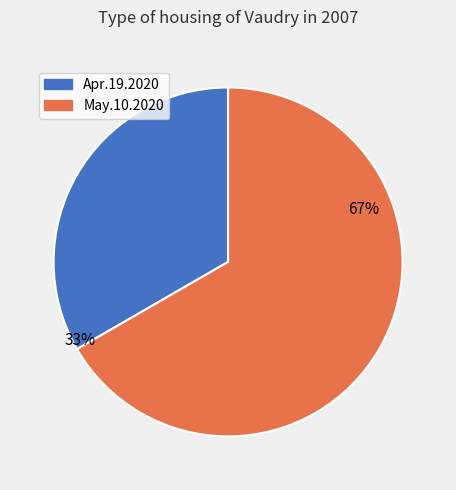

Is it true that Apr.19.2020 is 47% of the pie?

False